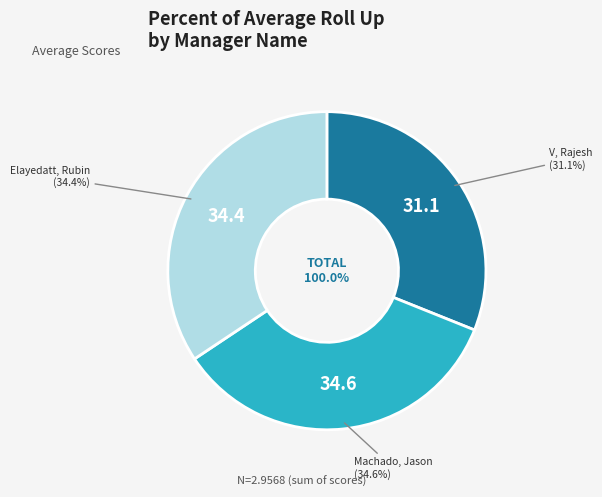

Is V, Rajesh the majority of the pie?

No